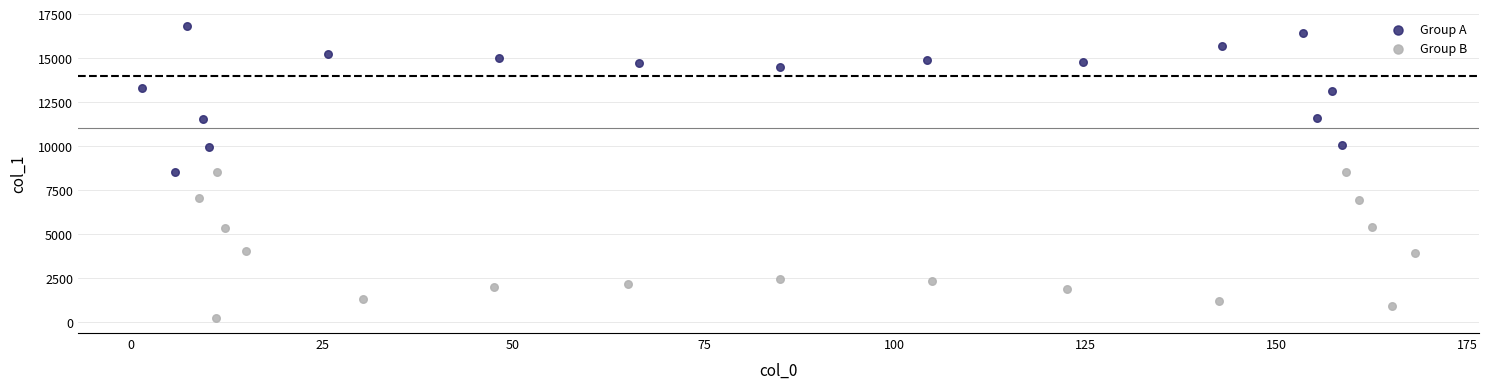

Which series reaches the maximum Y coordinate?

Group A